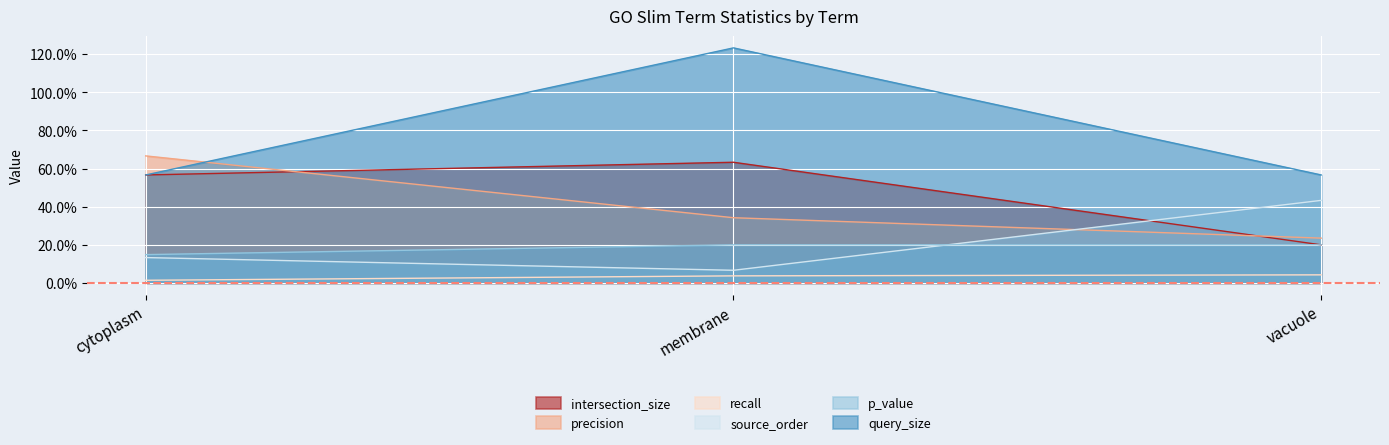

Does the chart display data point markers on the line(s)?

No